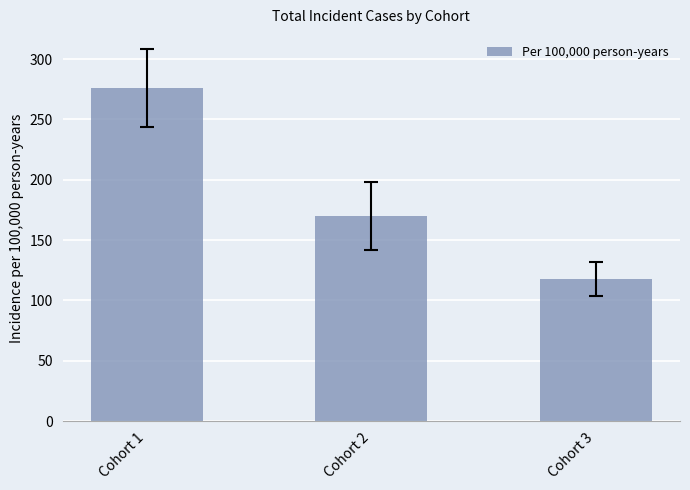

Reading left to right, list all the values displayed in this chart.

276	170	118